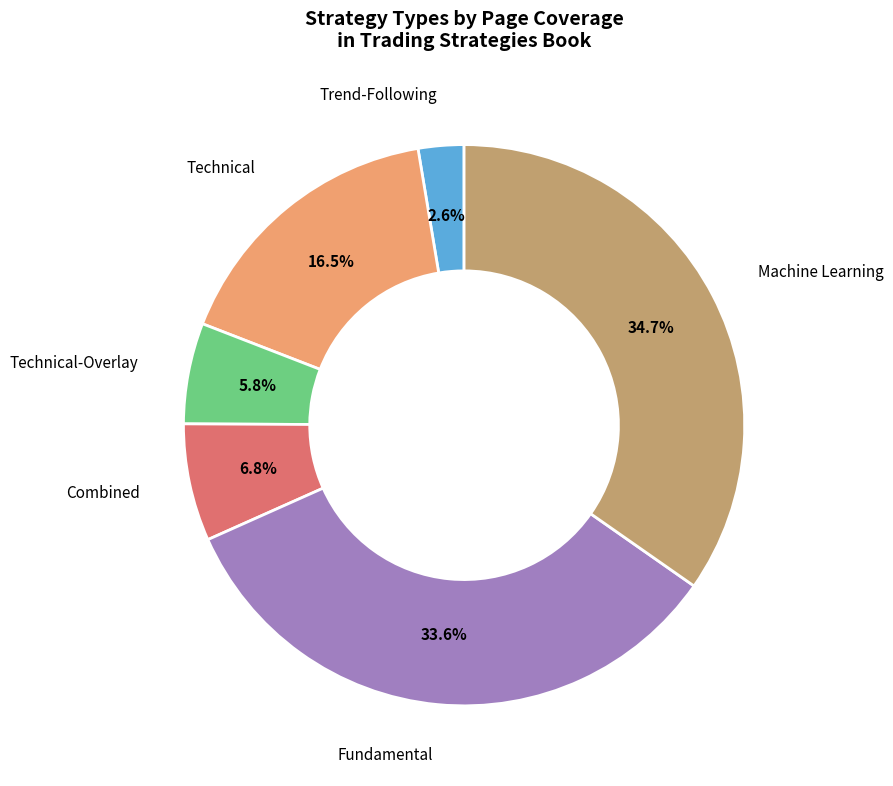

Is there any slice that represents more than half of the pie?

No